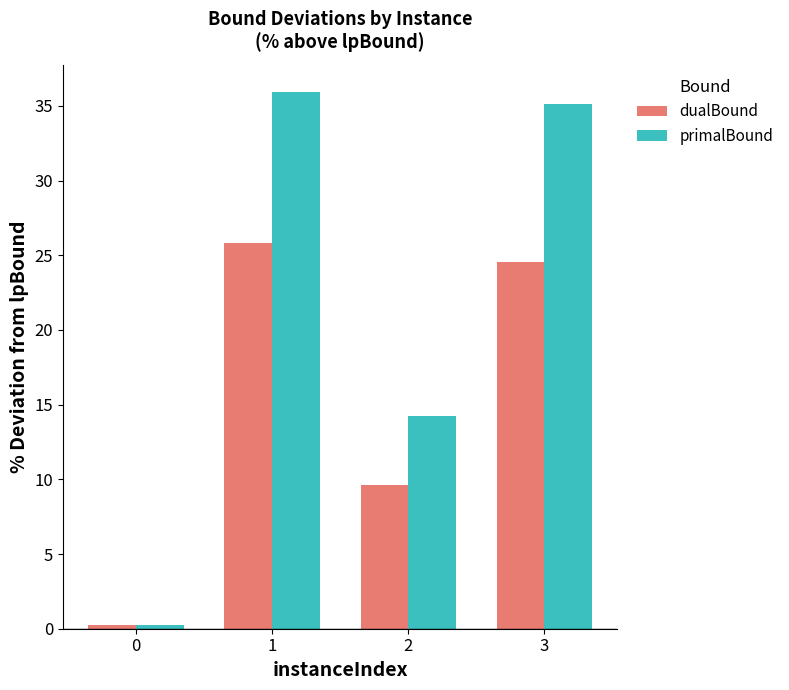

List the labels in order of dualBound value, largest first.

1, 3, 2, 0